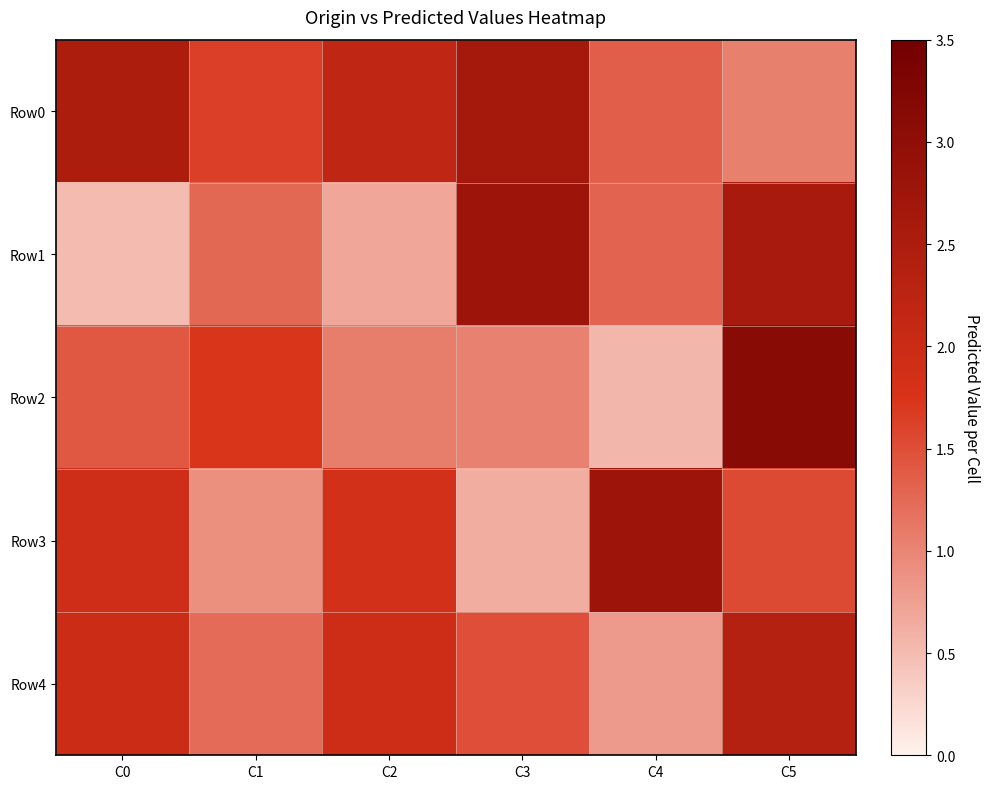

What is the spread (max minus min) of values at C3?

2.1